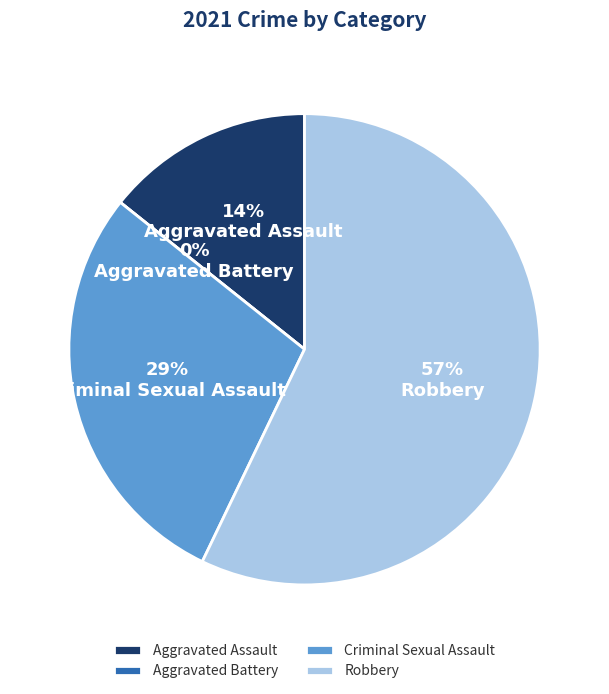

Which category has the smallest portion of the pie?

Aggravated Battery